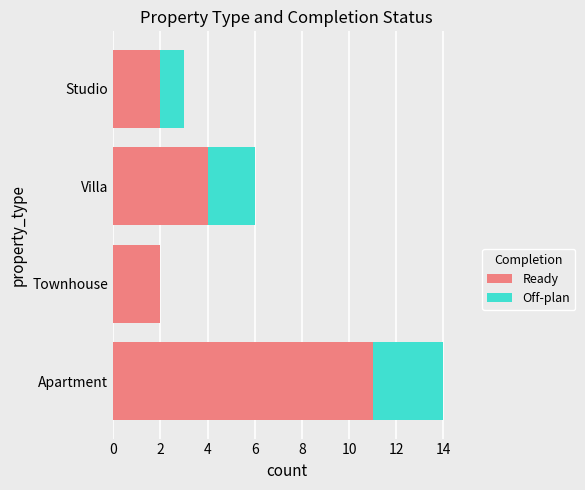

What are all the series names shown in the legend?

Ready, Off-plan